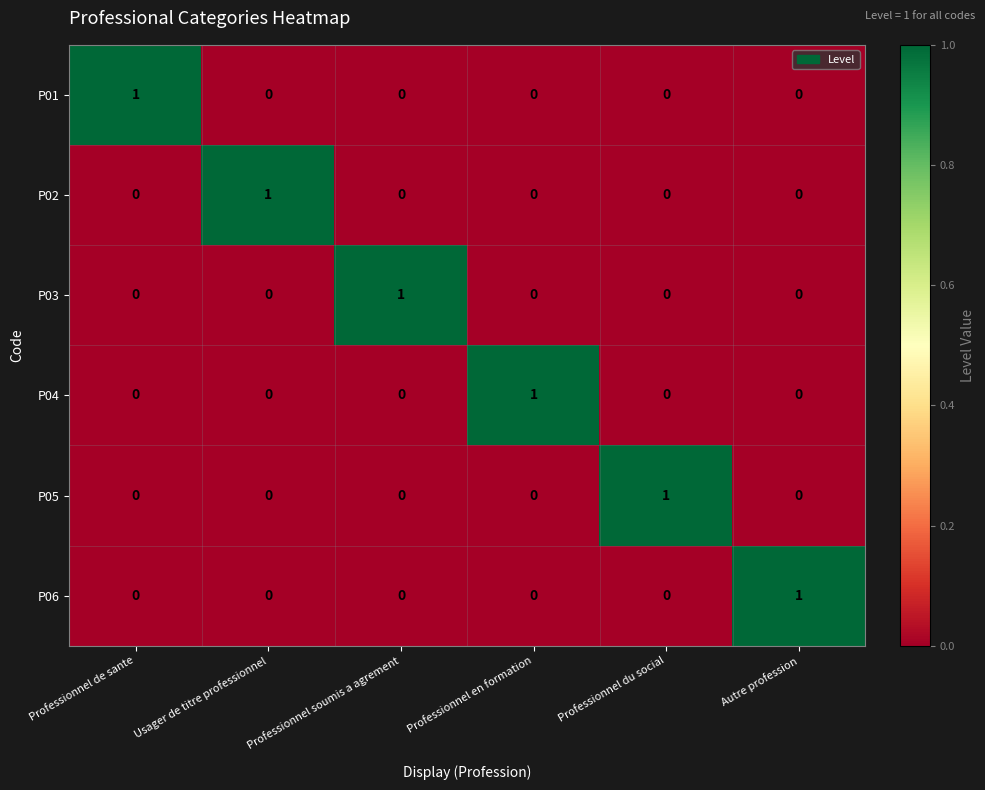

How many categories are shown in the chart?

6